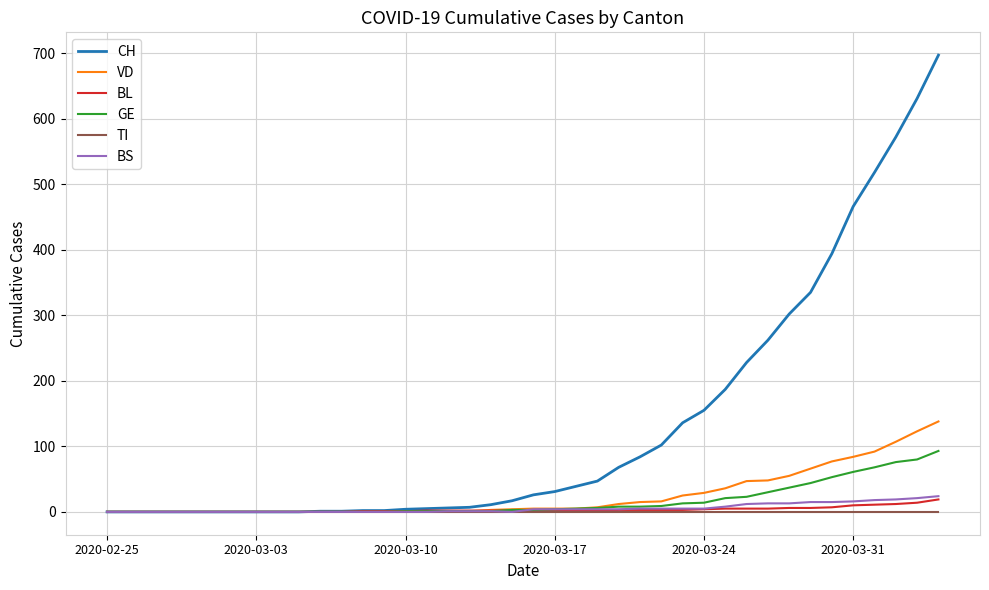

What is the greatest value displayed?

697